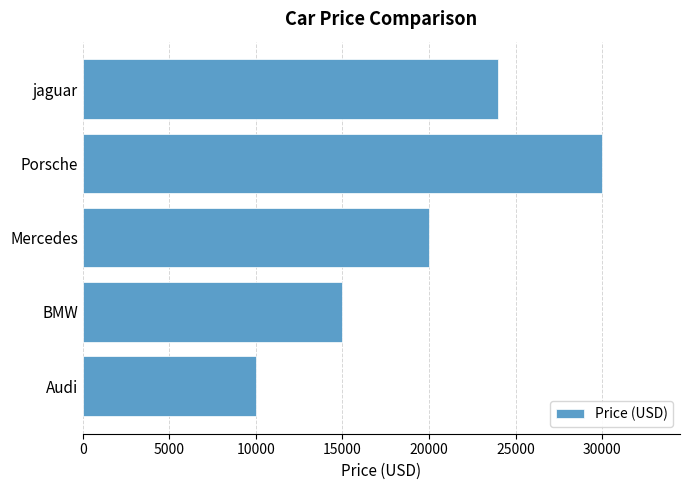

Reading bottom to top, list all the values displayed in this chart.

10000	15000	20000	30000	24000